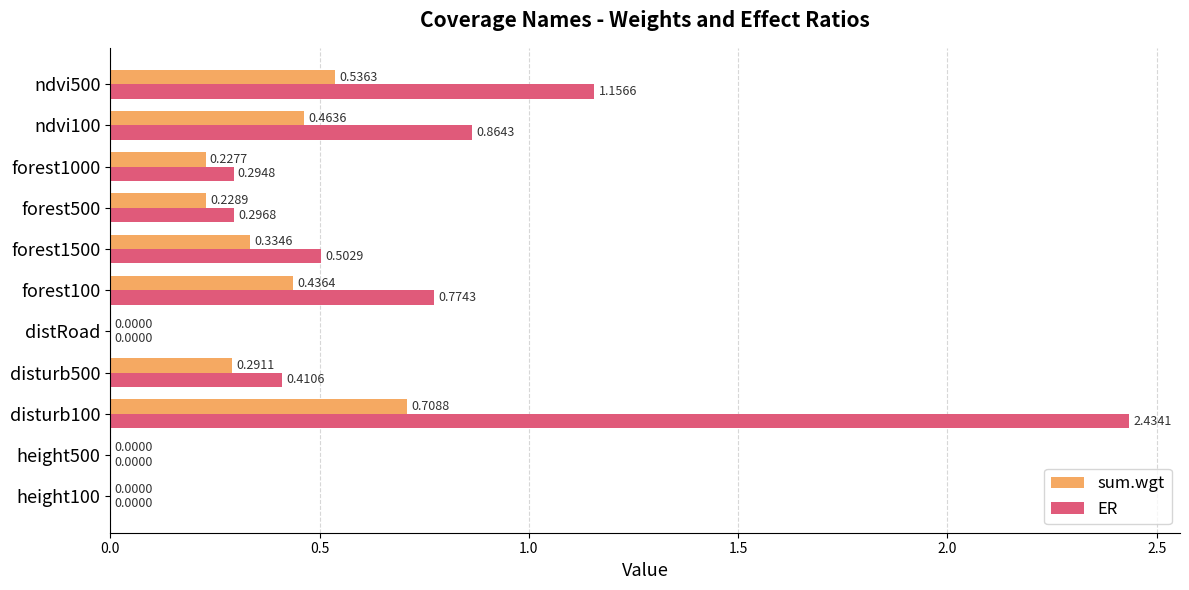

What is the total value across all series at ndvi100?

1.3